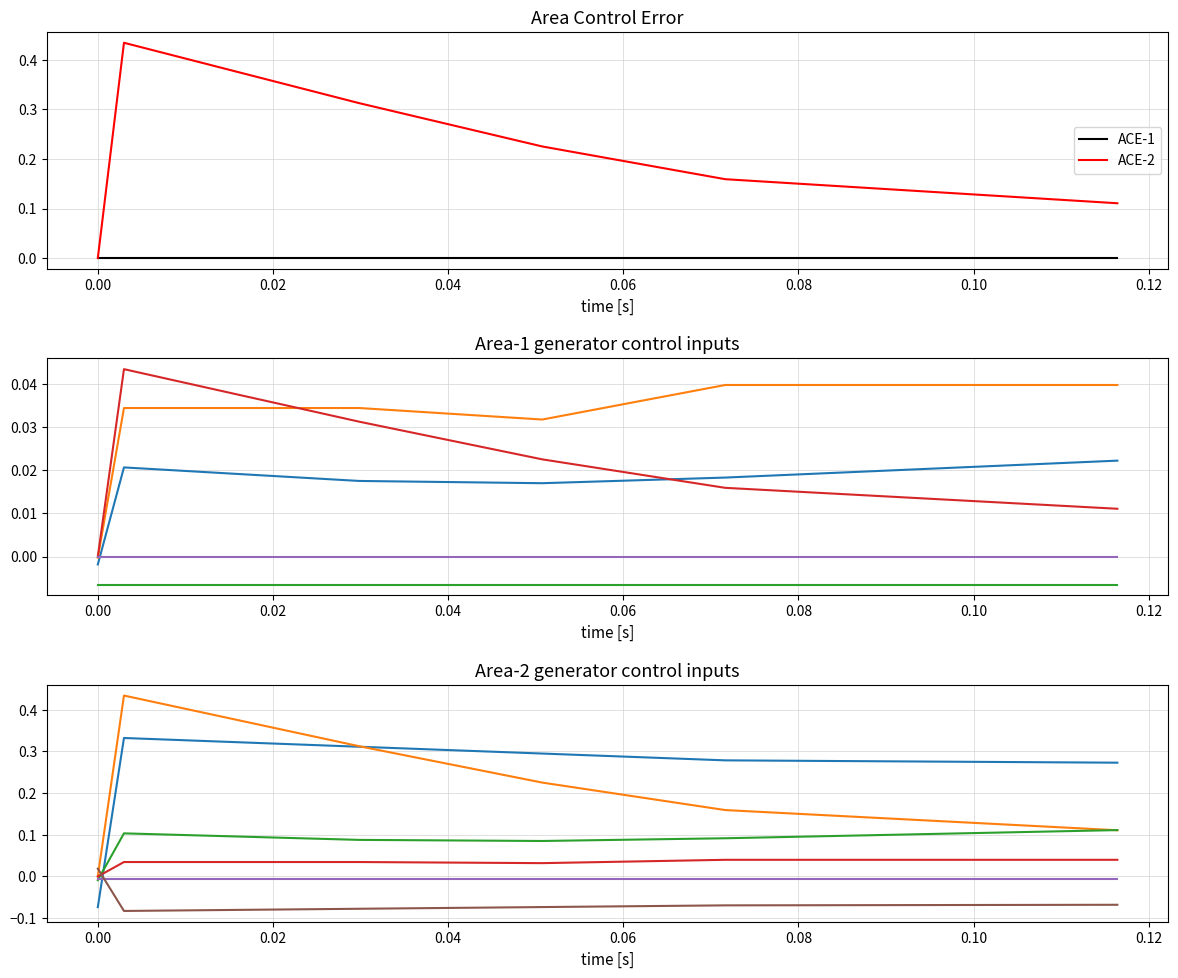

True or false: col_20 and col_15 intersect in this chart.

False